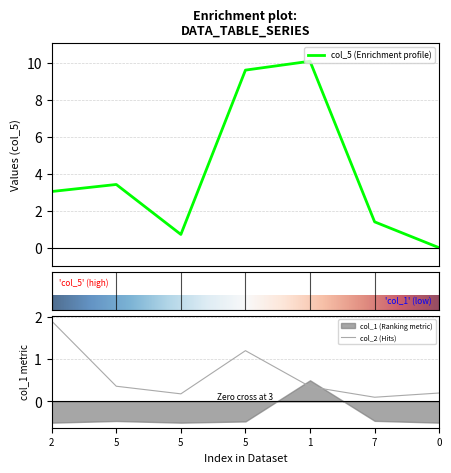

List the labels in order of col_5 value, smallest first.

0, 5, 7, 2, 5, 5, 1